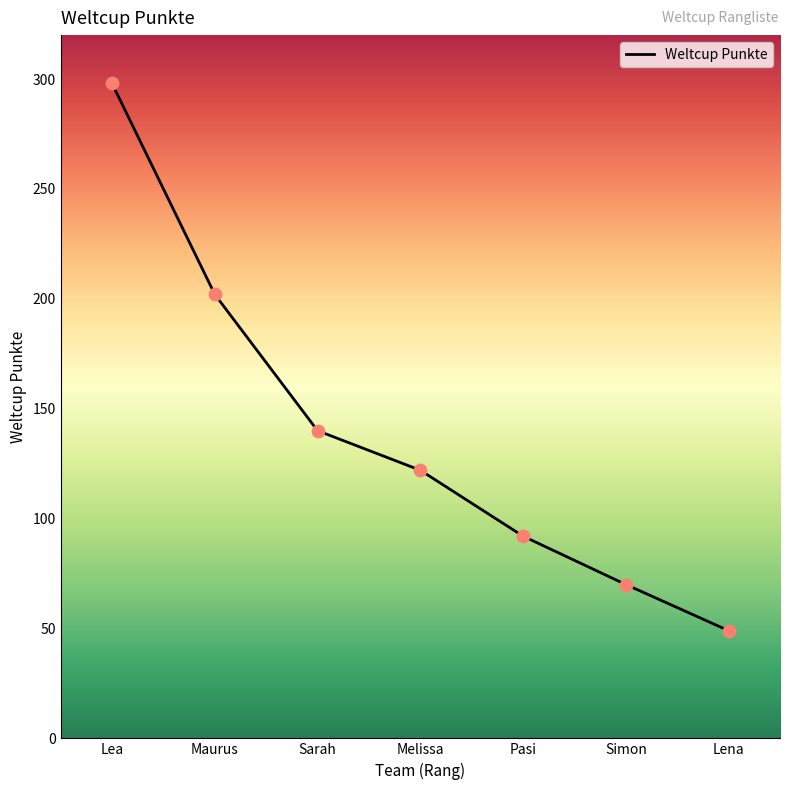

Approximately how many times larger is the value at Lena compared to Simon?

0.7